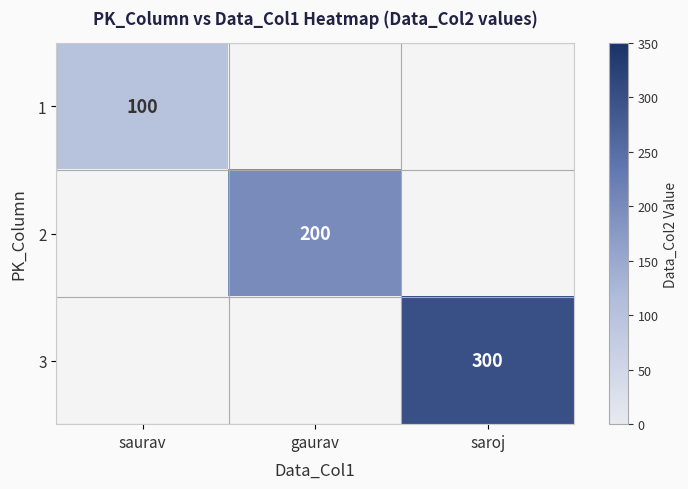

How many categories are shown in the chart?

3